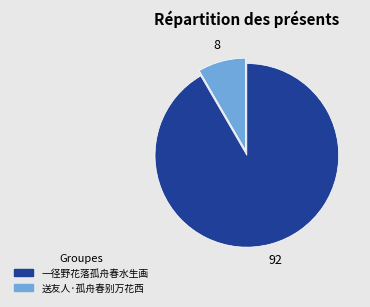

Rank the categories by value from lowest to highest.

送友人·孤舟春别万花西, 一径野花落孤舟春水生画